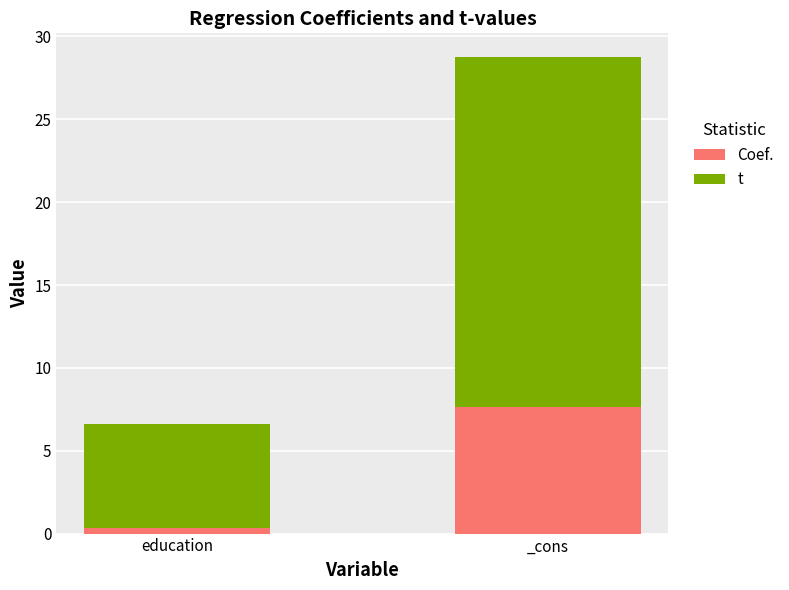

What are all the series names shown in the legend?

Coef., t